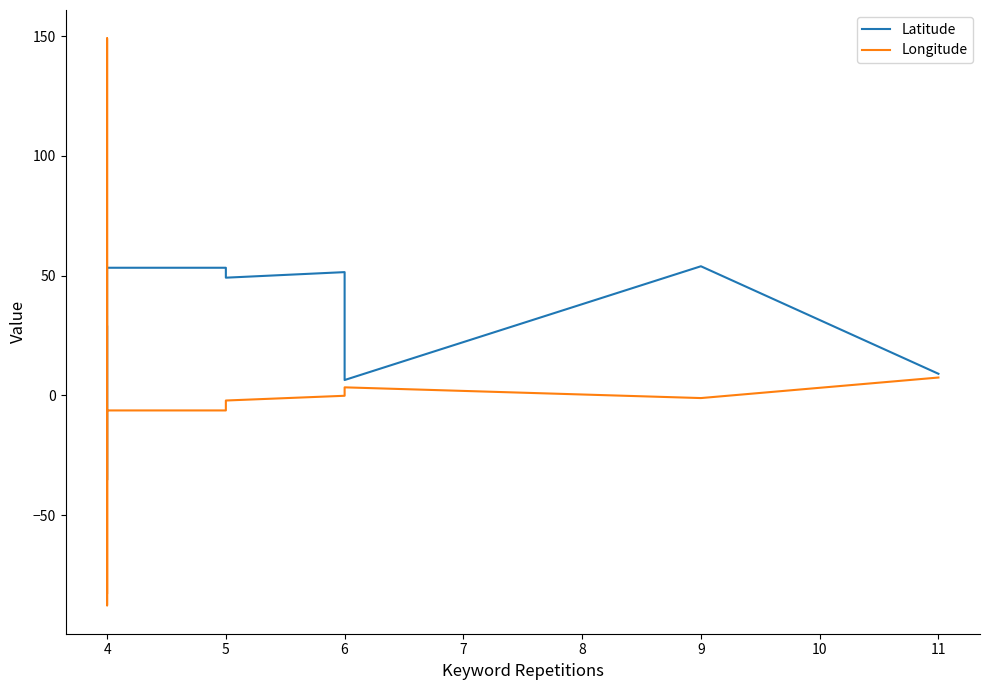

What is the smallest value displayed?

-87.7